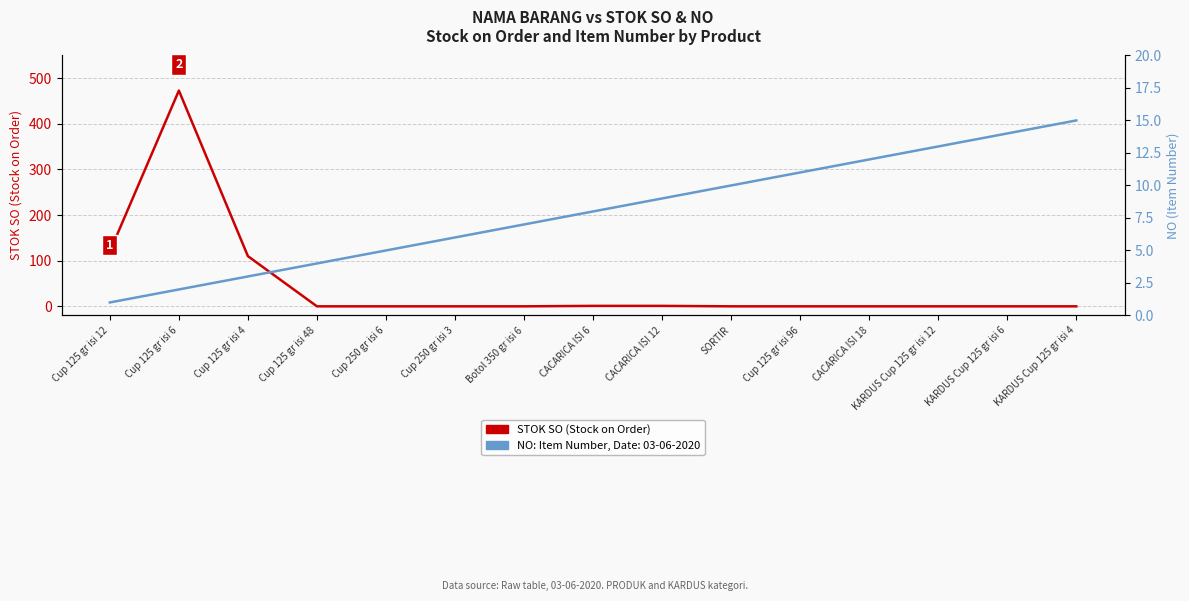

What is the difference between the highest and lowest values at KARDUS Cup 125 gr isi 4?

15